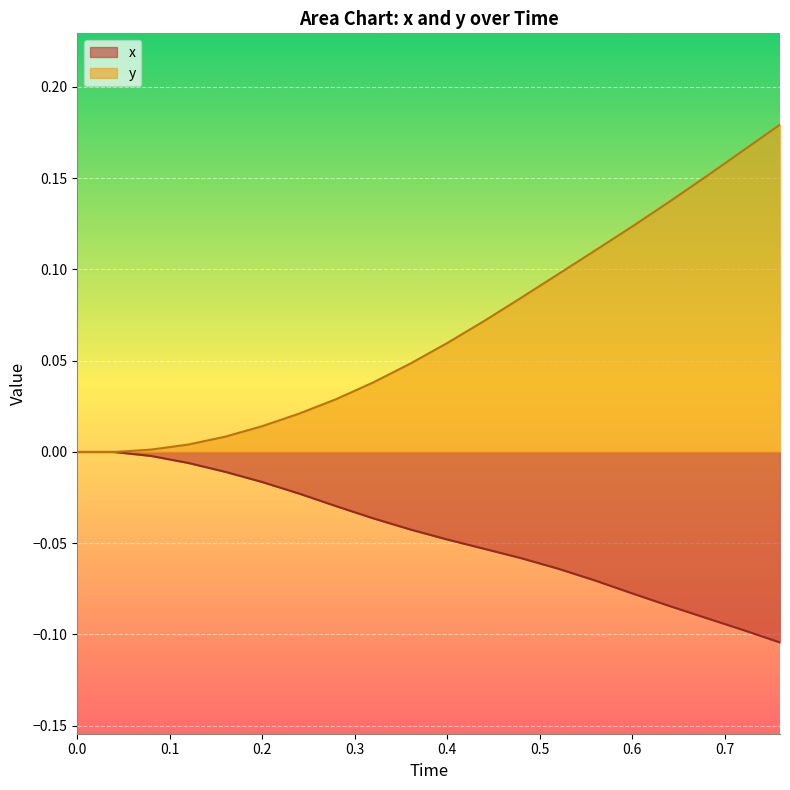

What is the value of the x point at the 17th from the left?

-0.1